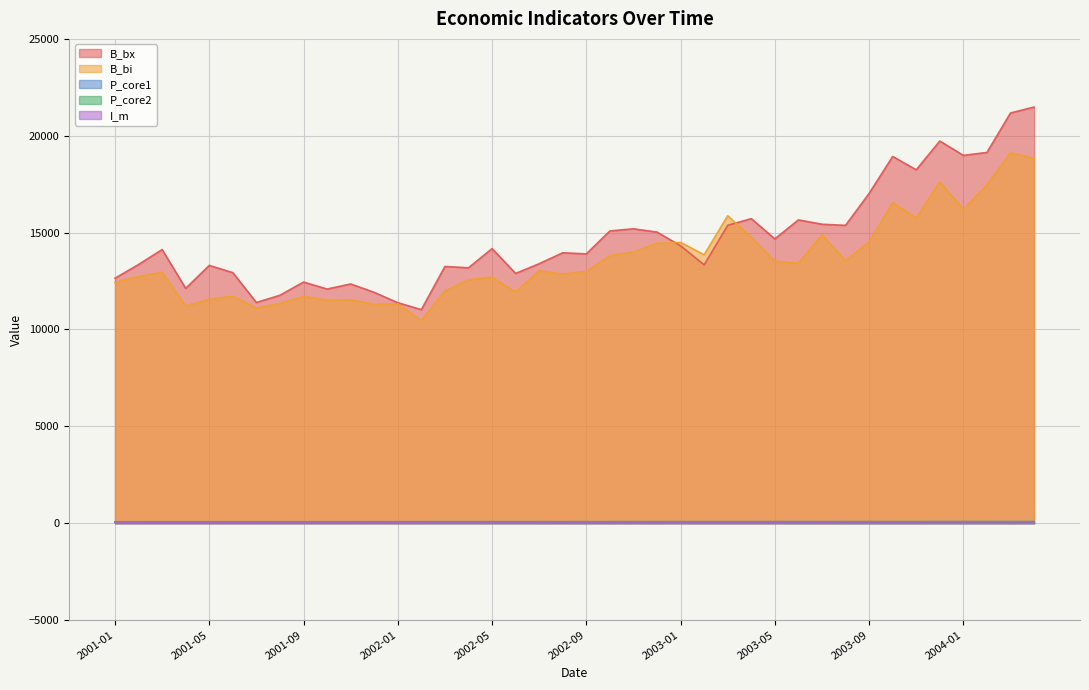

Is the value of I_m at 2001-05 greater than the value of P_core1 at 2004-03?

No